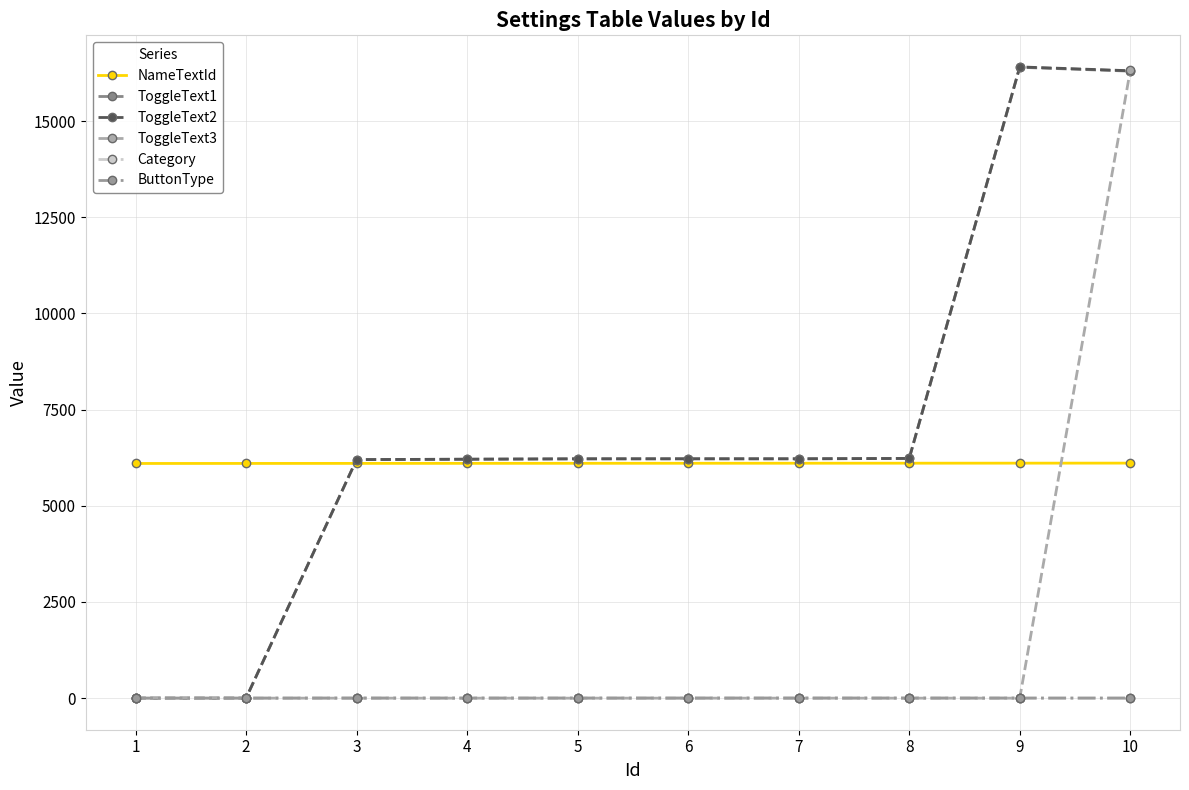

Is the value of NameTextId at 3 greater than the value of ToggleText1 at 4?

No